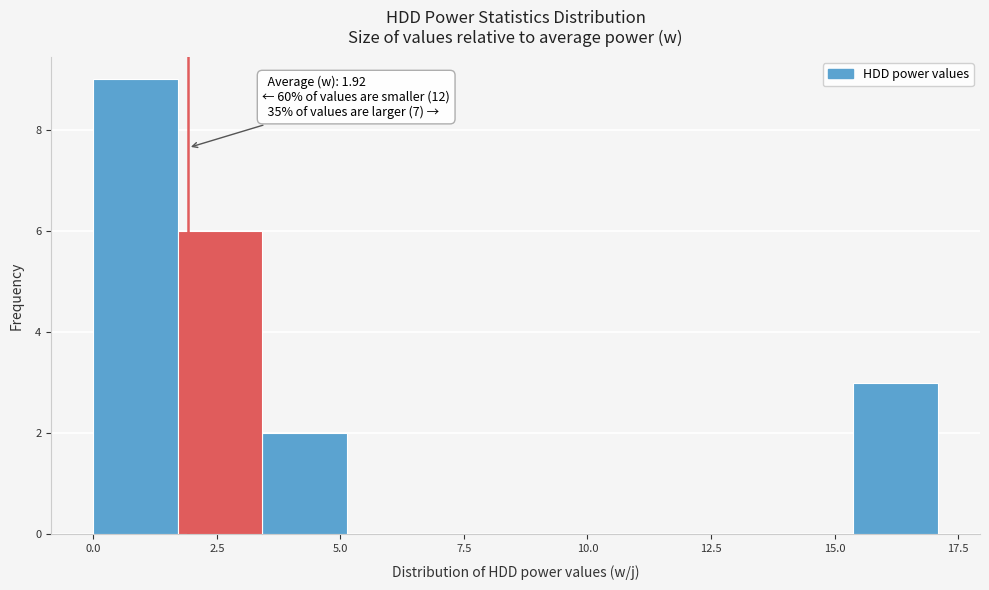

Read against the x-axis, roughly where is the centre of the tallest bar?

1.0